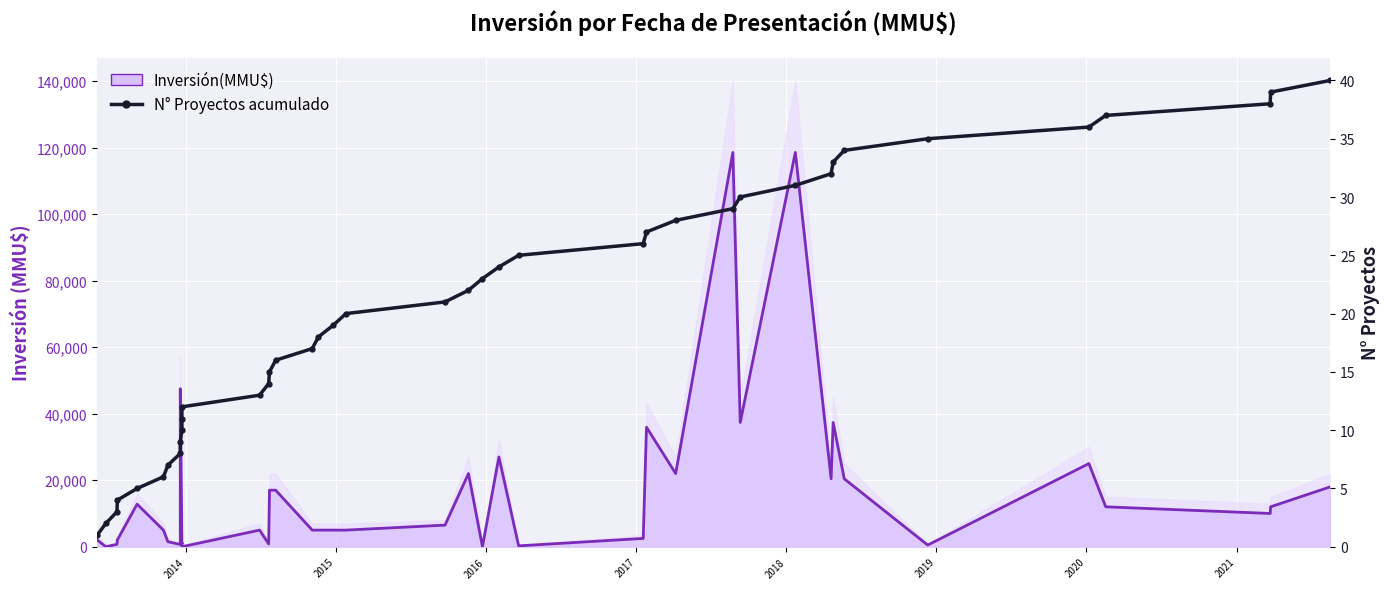

Is the value of Inversión(MMU$) line at 39 greater than the value of N° Proyectos acumulado at 2016?

Yes